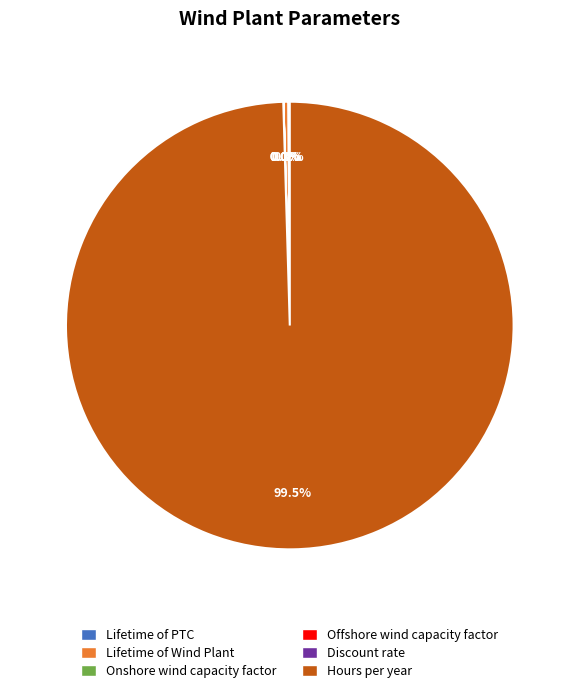

What is the total percentage of Lifetime of Wind Plant and Hours per year?

99.9%